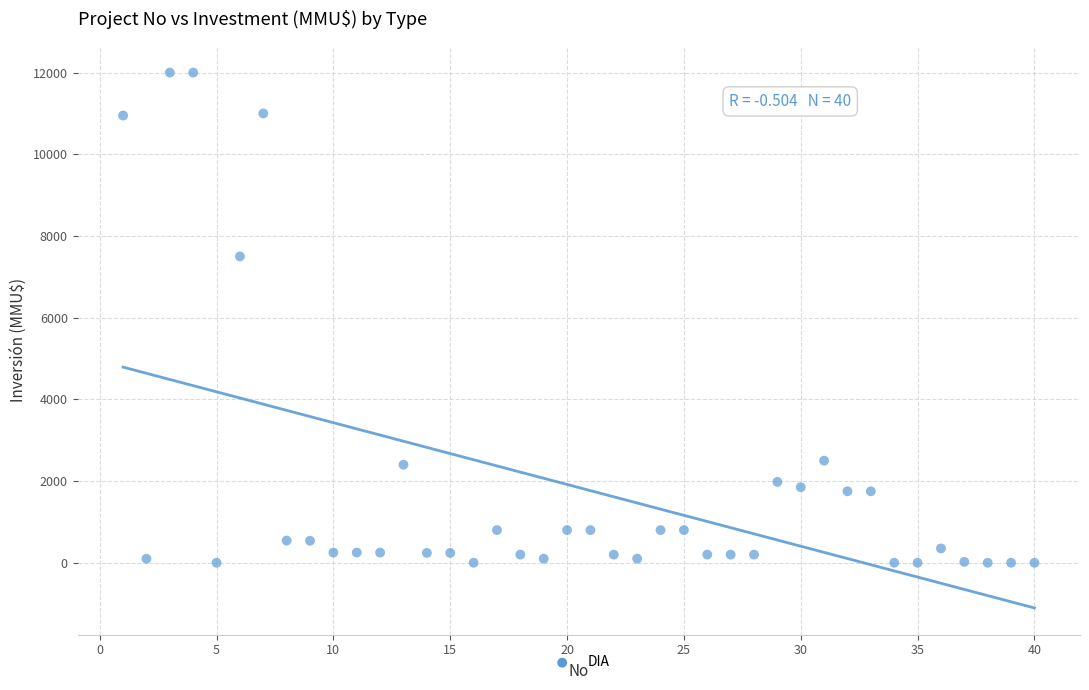

What Y value in the scatter plot is closest to 6000?

7500